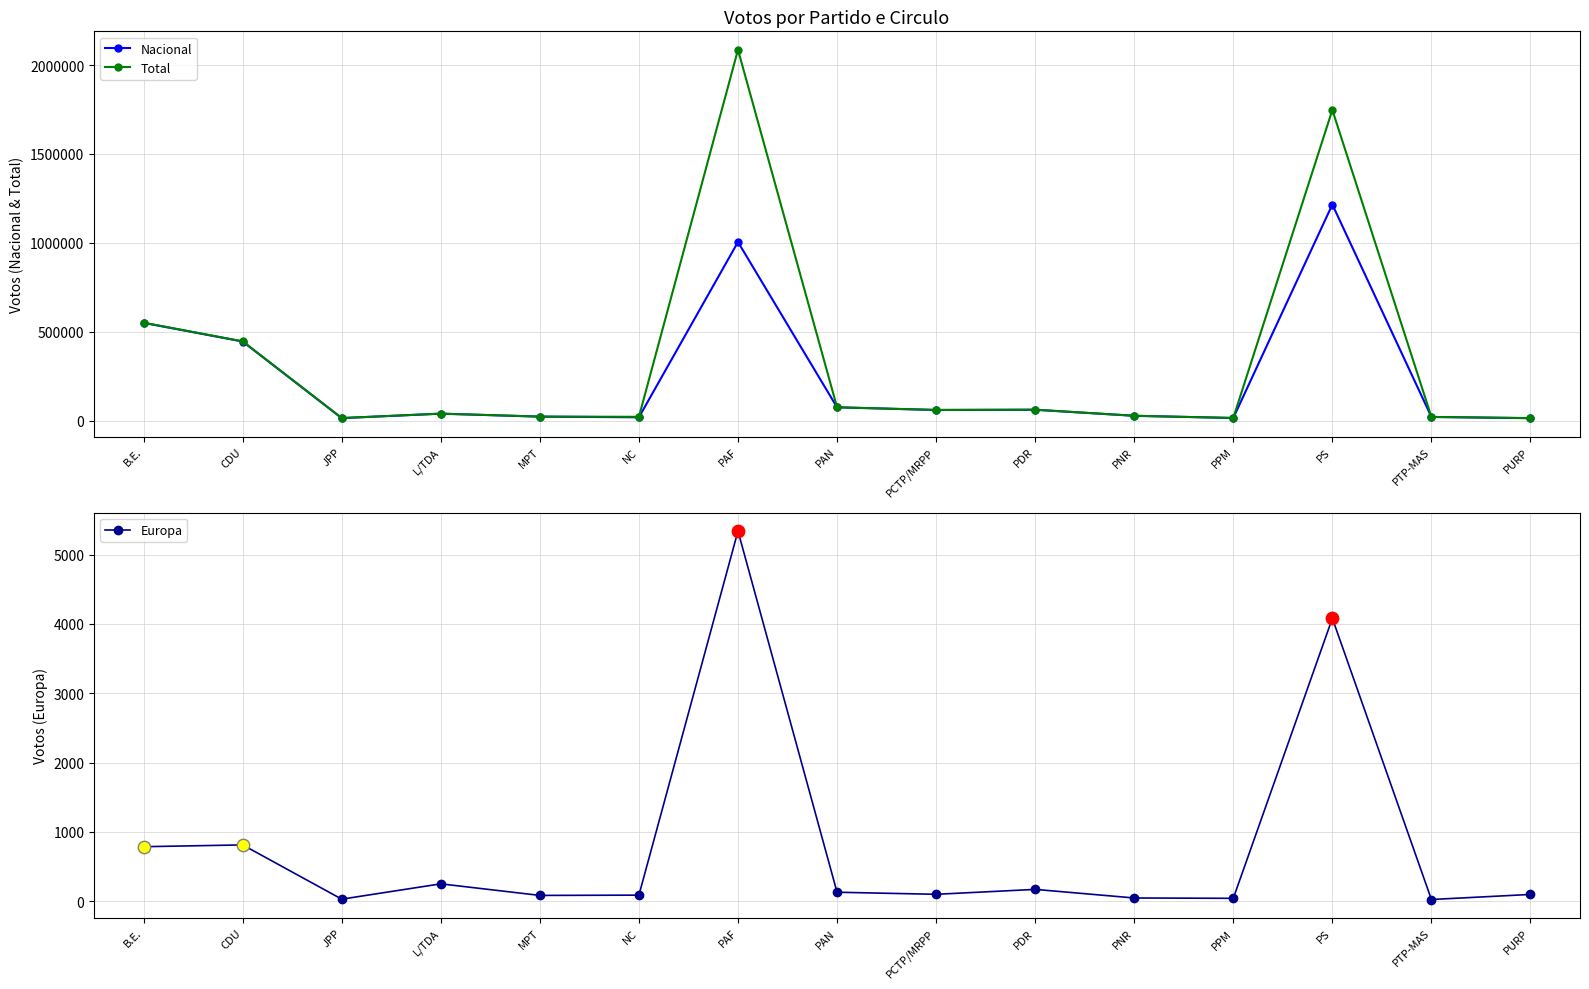

Which series contains the lowest Y value?

Europa